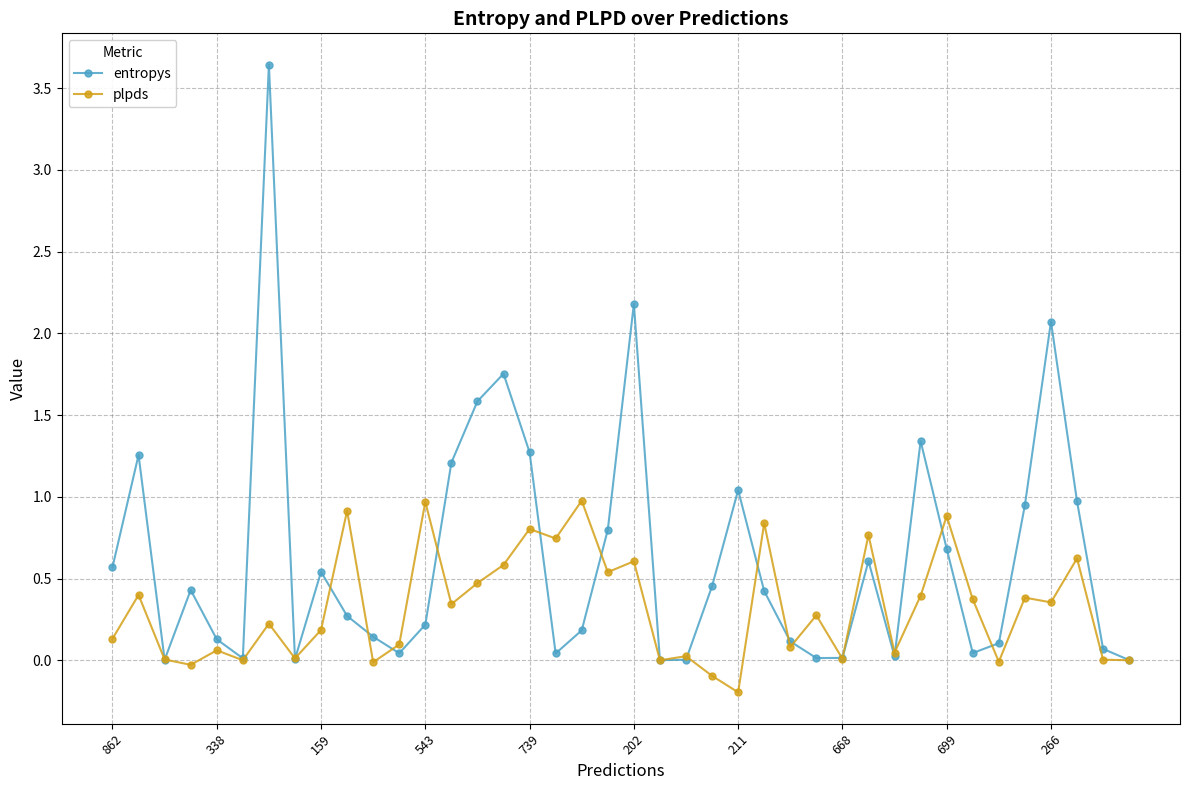

Does the chart display data point markers on the line(s)?

Yes